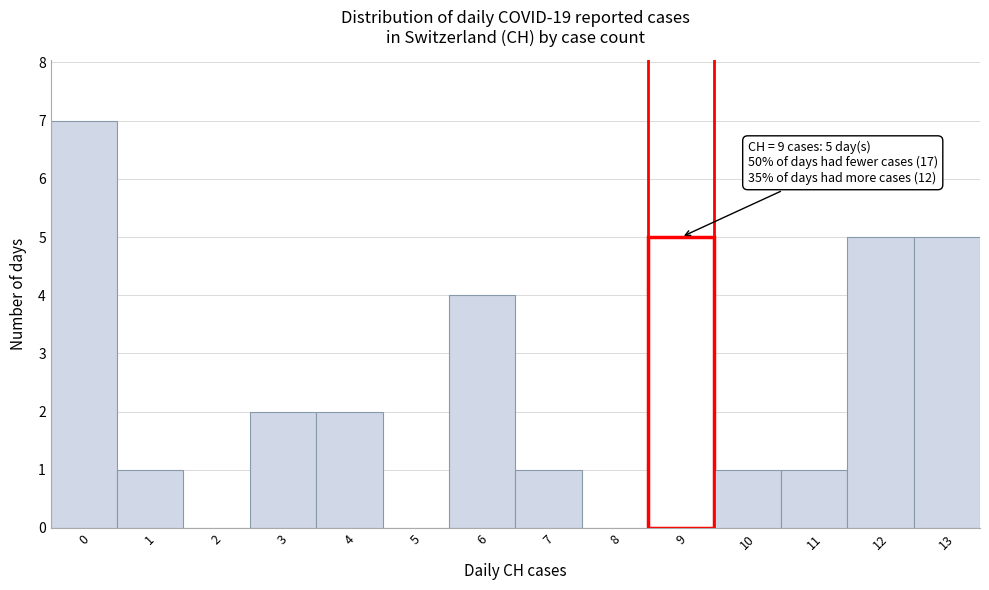

Reading left to right, what are all the values shown in this chart?

0=7	1=1	2=0	3=2	4=2	5=0	6=4	7=1	8=0	9=5	10=1	11=1	12=5	13=5